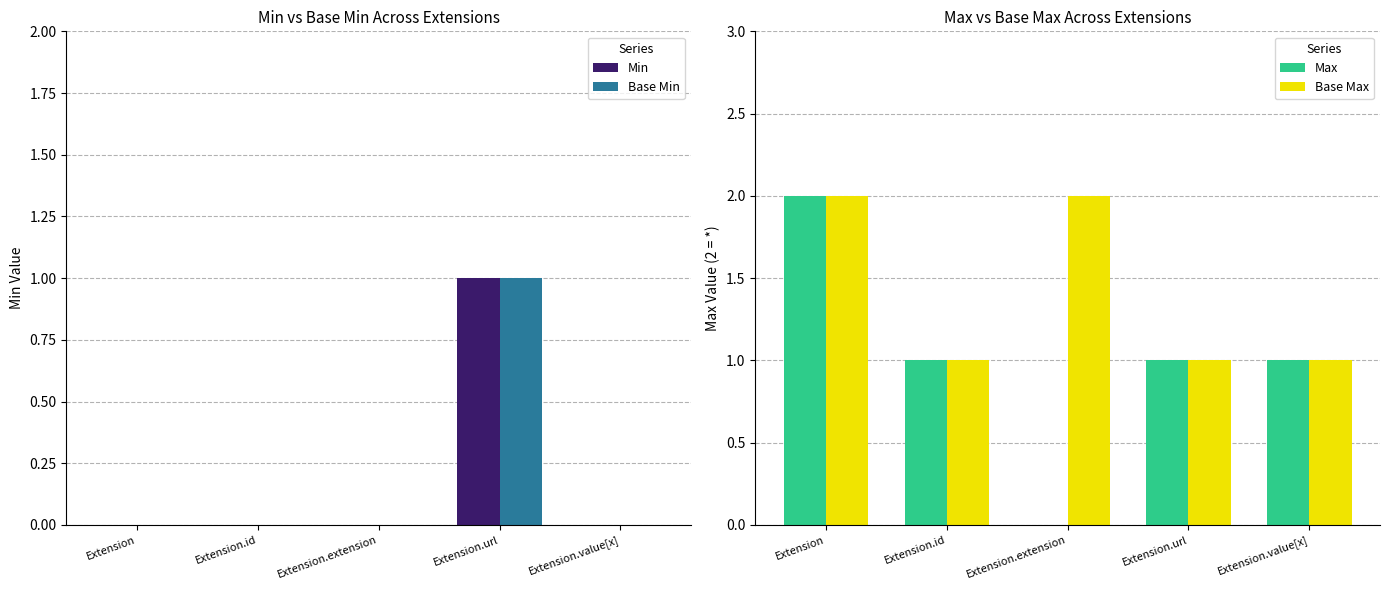

Between Extension.id and Extension.url, which series saw the biggest shift?

Min